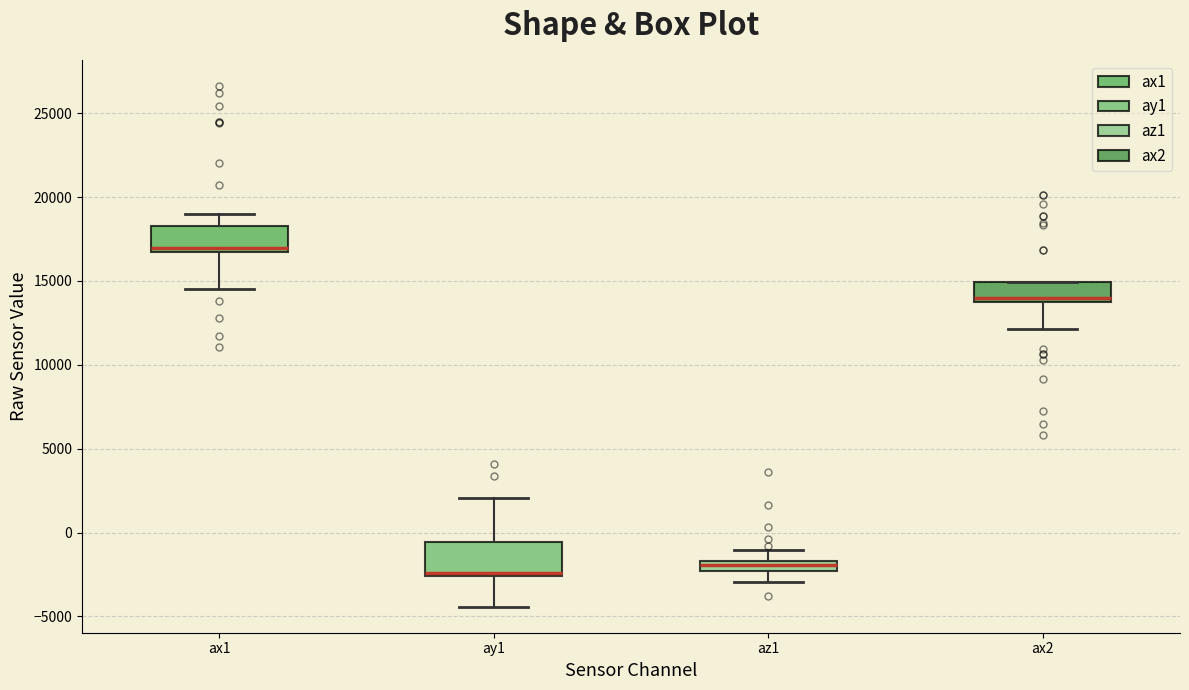

Which box has the highest median line?

ax1